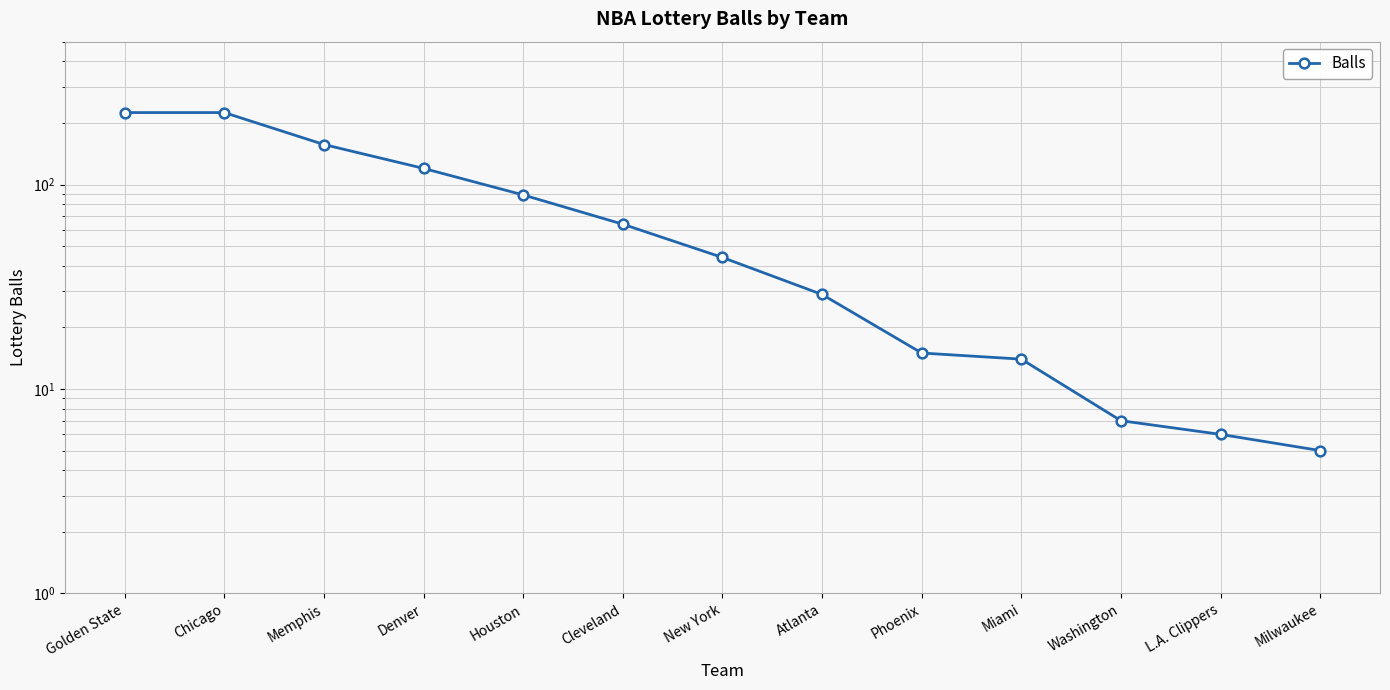

Is it true that the value at Chicago is 47?

False